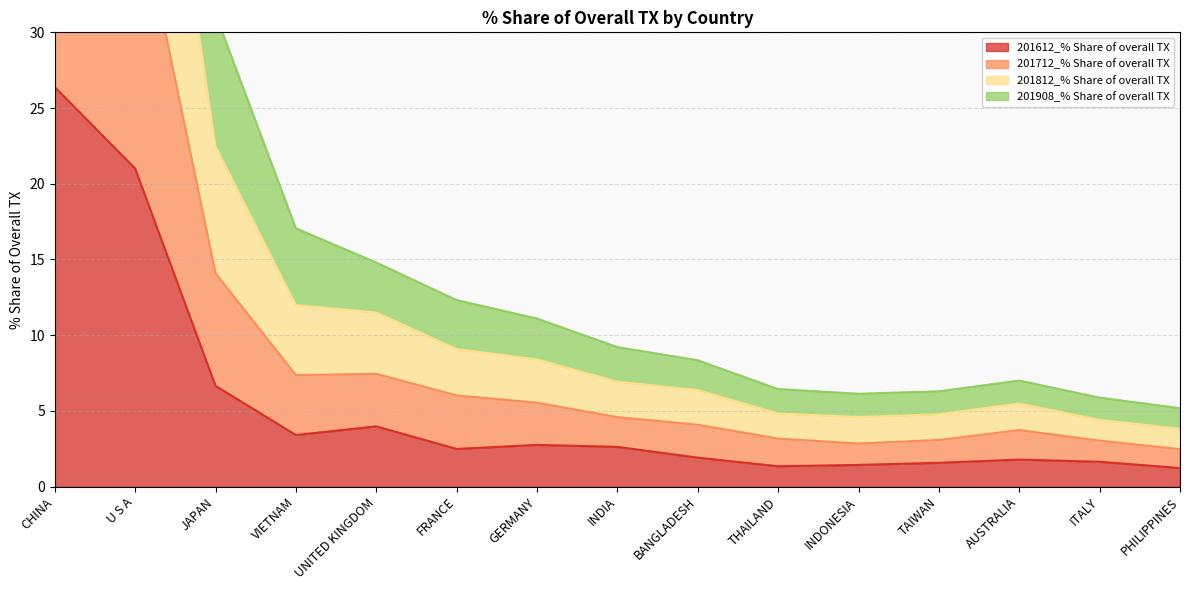

What is the label of the 4th point from the left?

VIETNAM